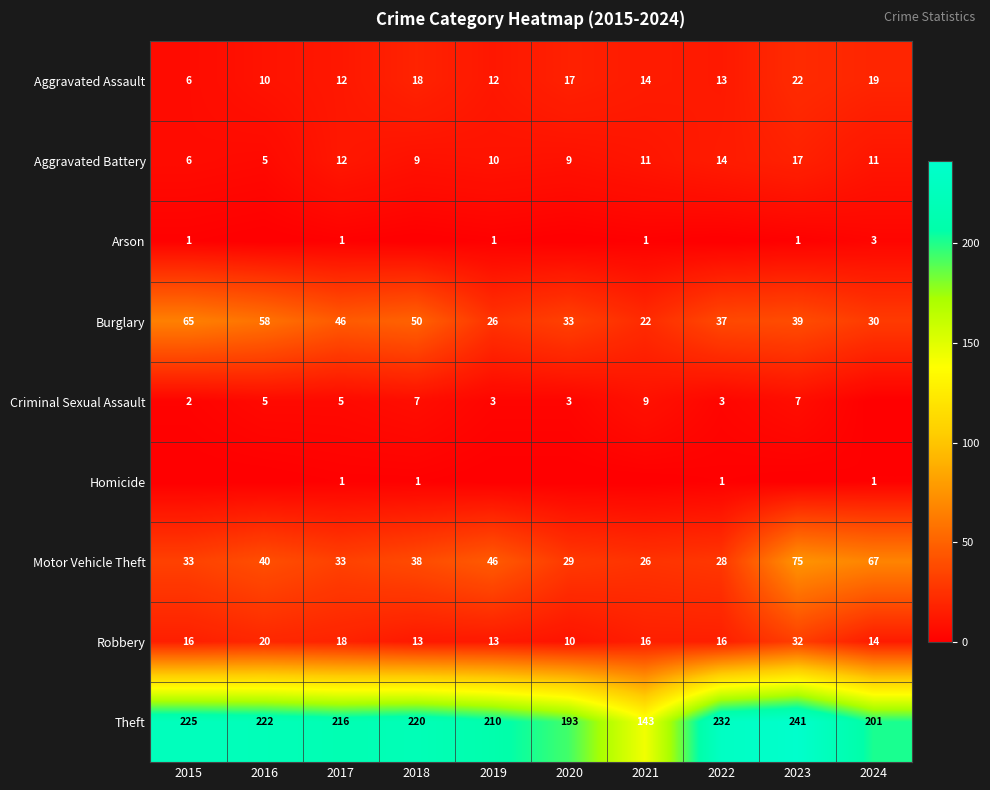

At how many categories does at least one series exceed 178?

9